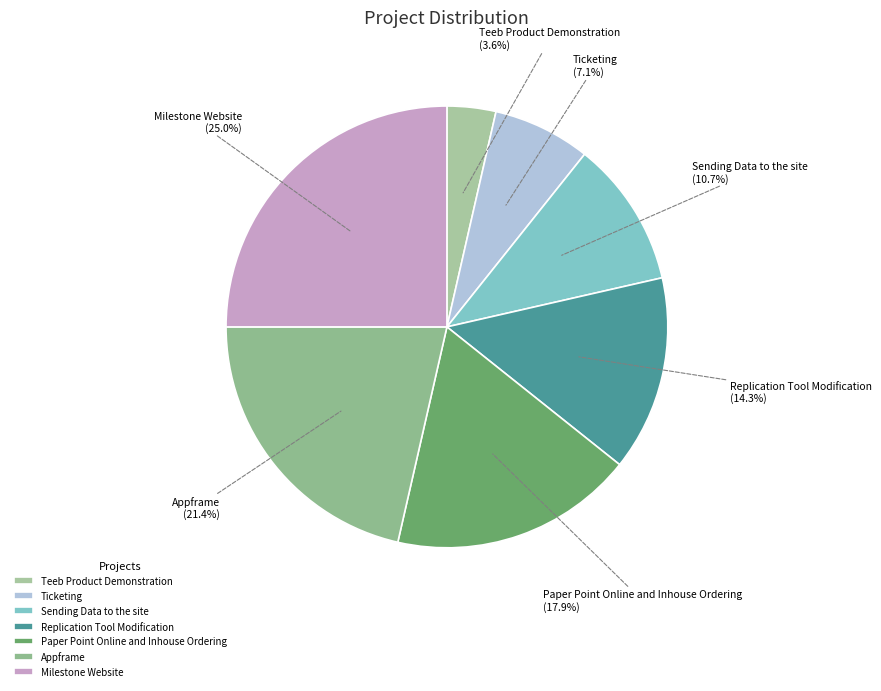

What percentage is the Teeb Product Demonstration slice, to the nearest percent?

4%